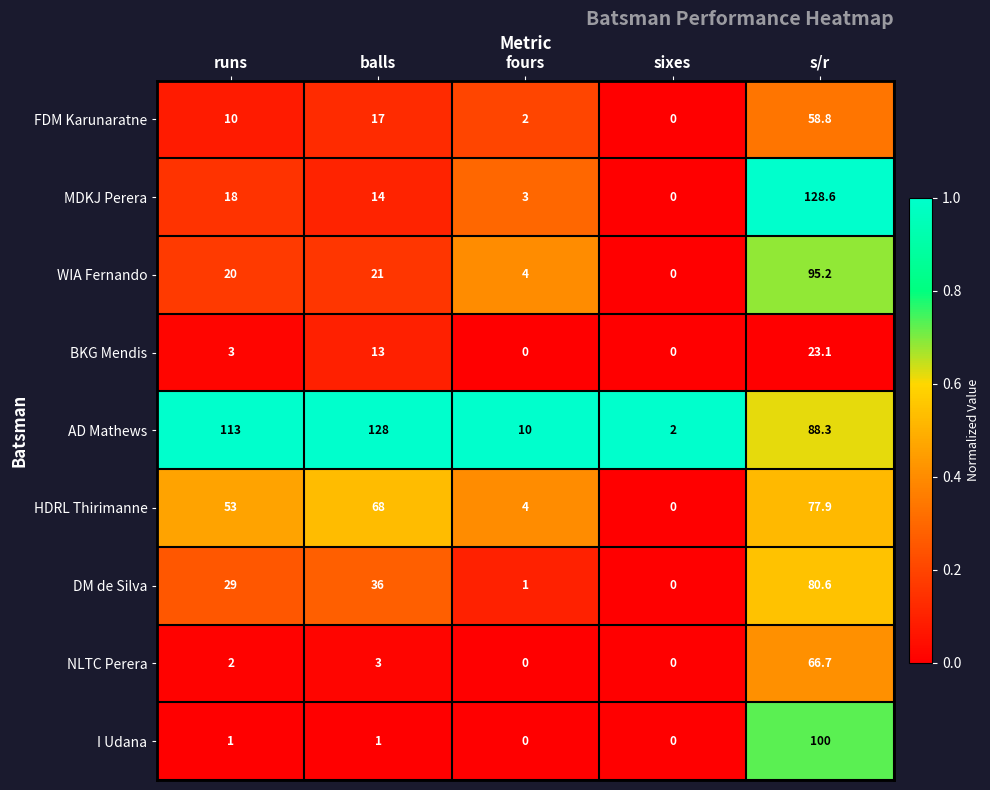

What is the difference between the second highest and minimum values in the HDRL Thirimanne series?

68.0